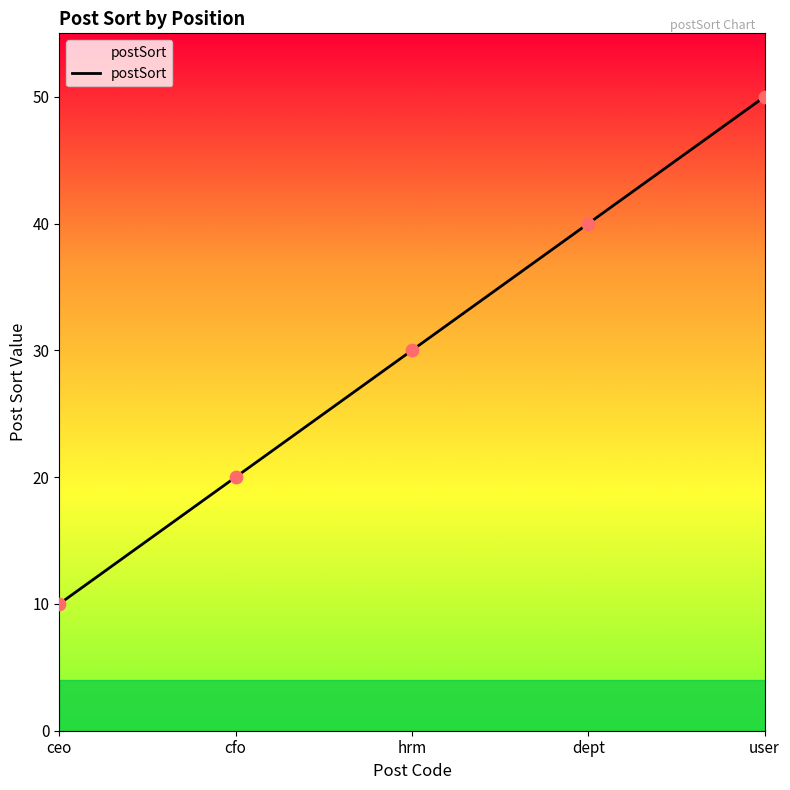

What is the change in value from ceo to hrm?

+20